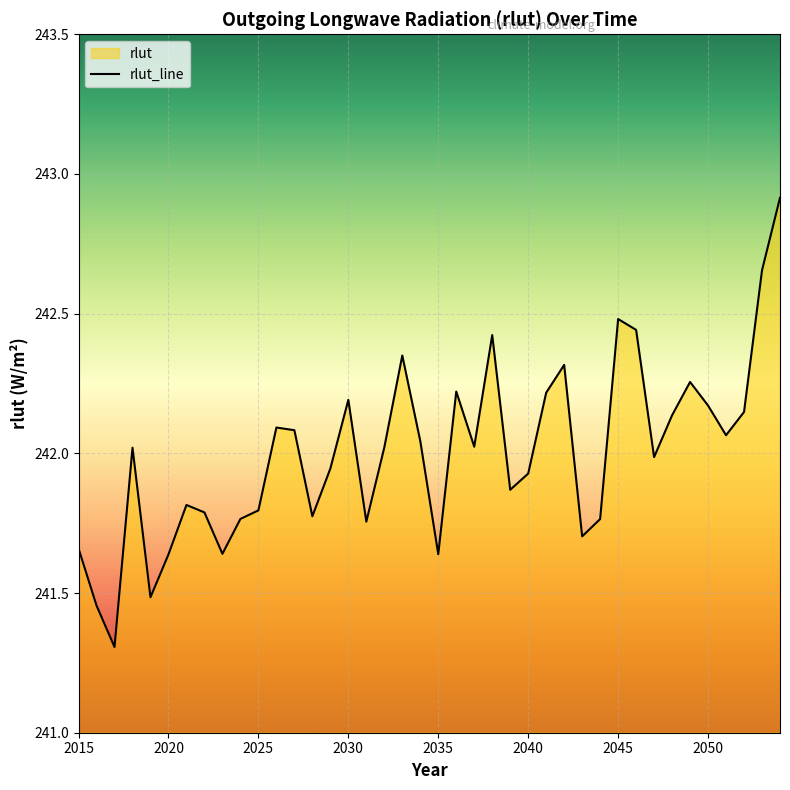

Which category has the lowest value across all series?

2017